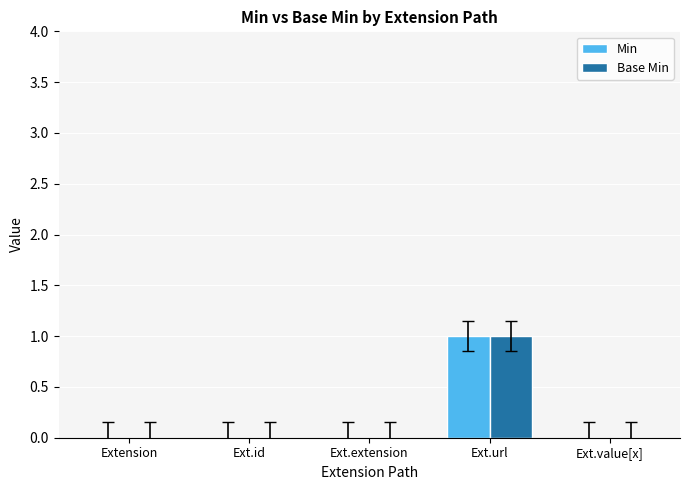

How many distinct data groups are displayed?

2